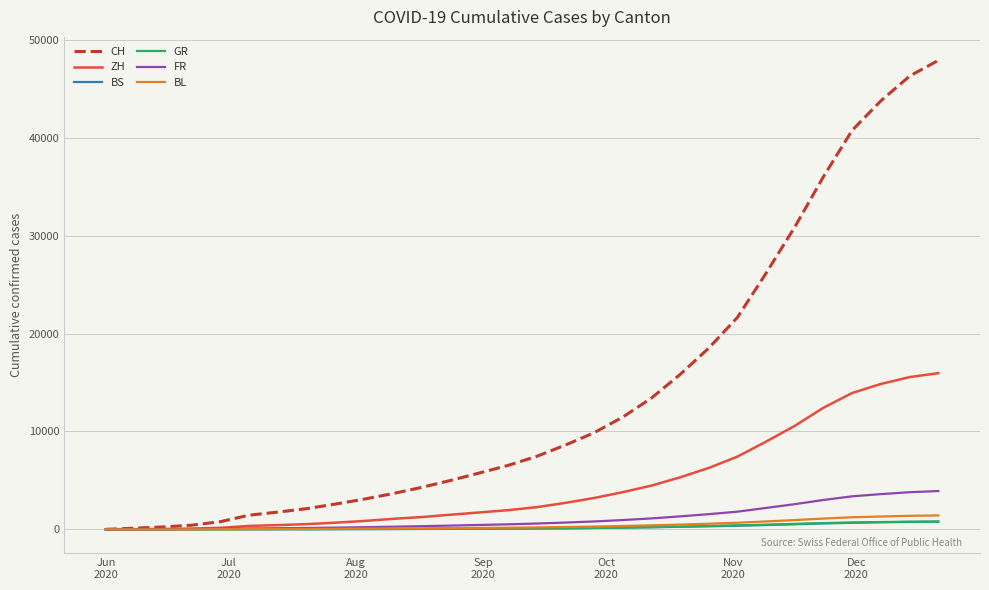

Which series has the largest range (max minus min)?

CH